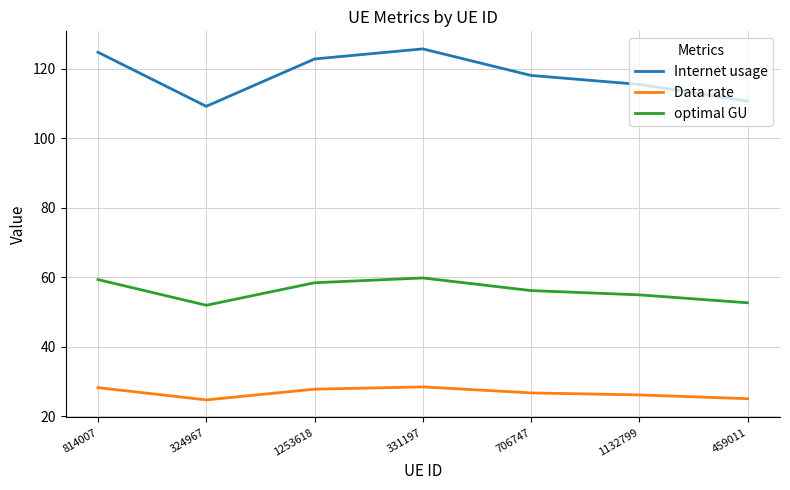

What is the sum of all Data rate values?

186.9